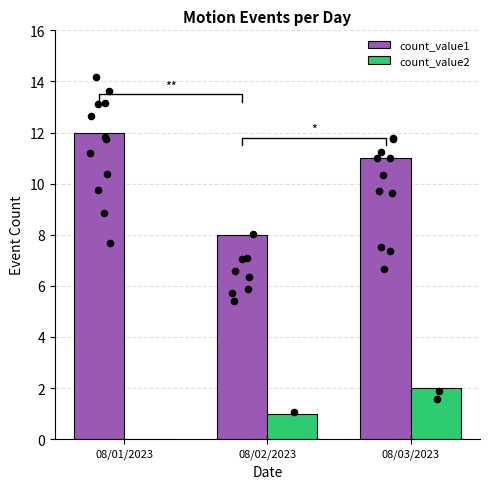

At how many categories does at least one series exceed 9?

2